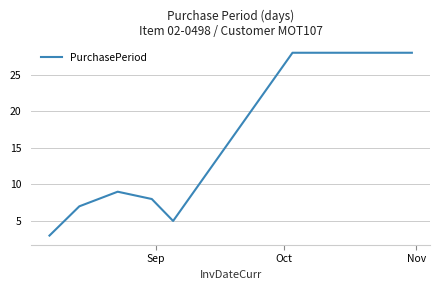

What is the minimum value shown in the chart?

3